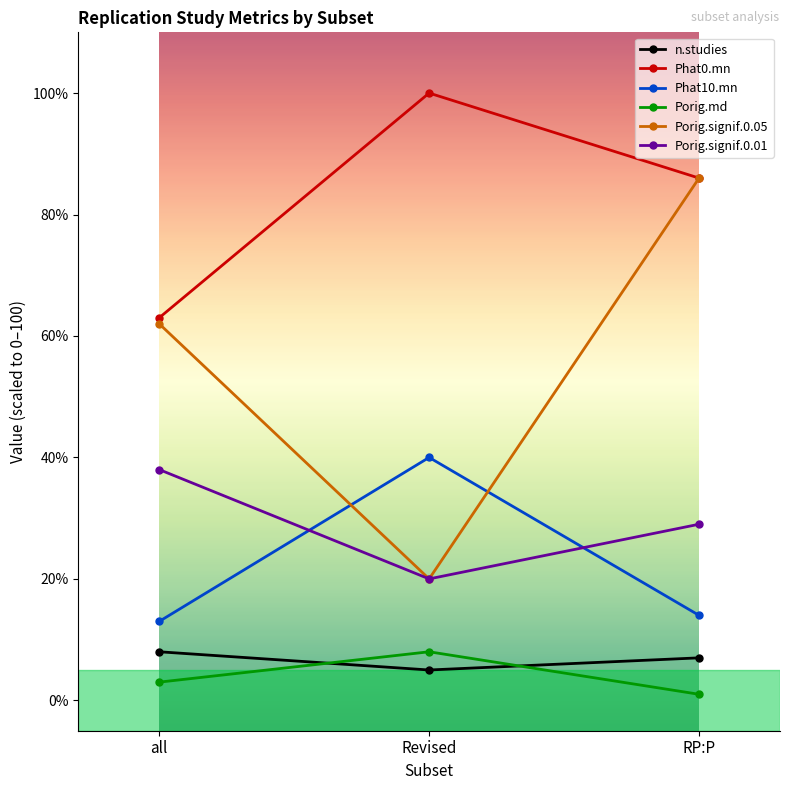

What is the approximate value of Porig.md at Revised?

8.0